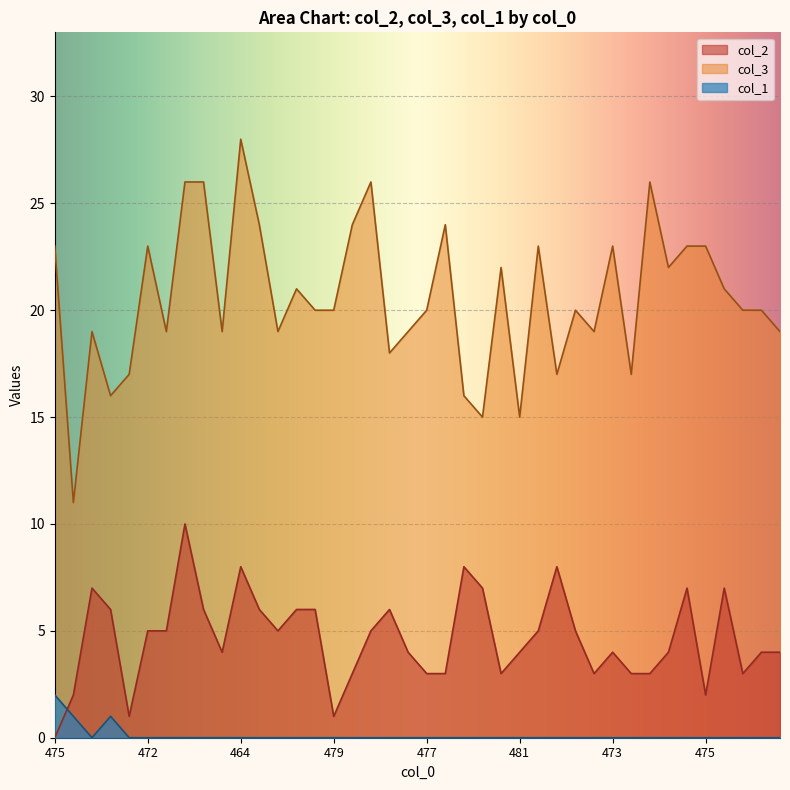

Where does the col_3 series first go above 20?

475